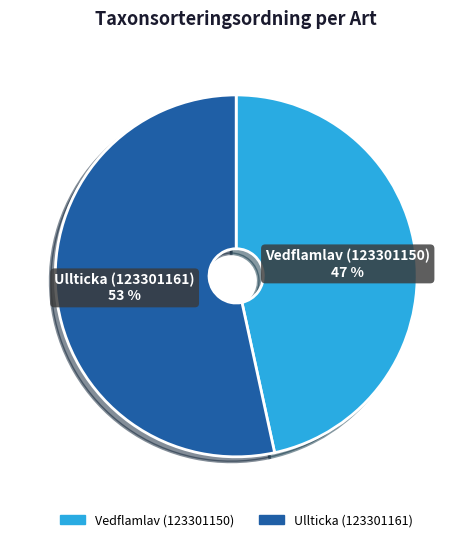

To the nearest percent, what is the combined percentage of Ullticka (123301161) and Vedflamlav (123301150)?

100%